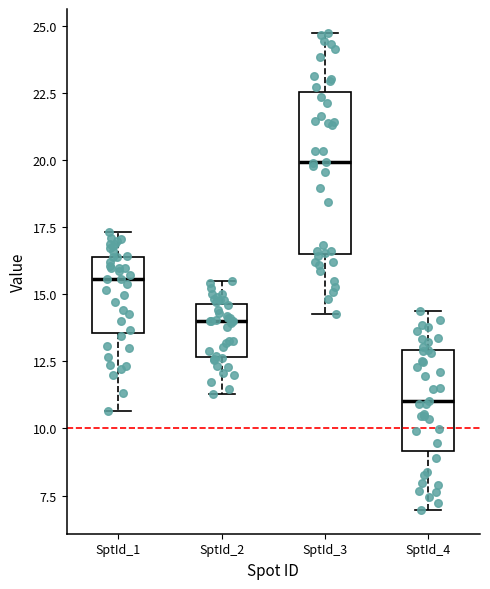

Where is the upper edge of the box for SptId_1 on the y-axis? The values are not printed on the chart, so give them approximately, as read against the axis.

16.5